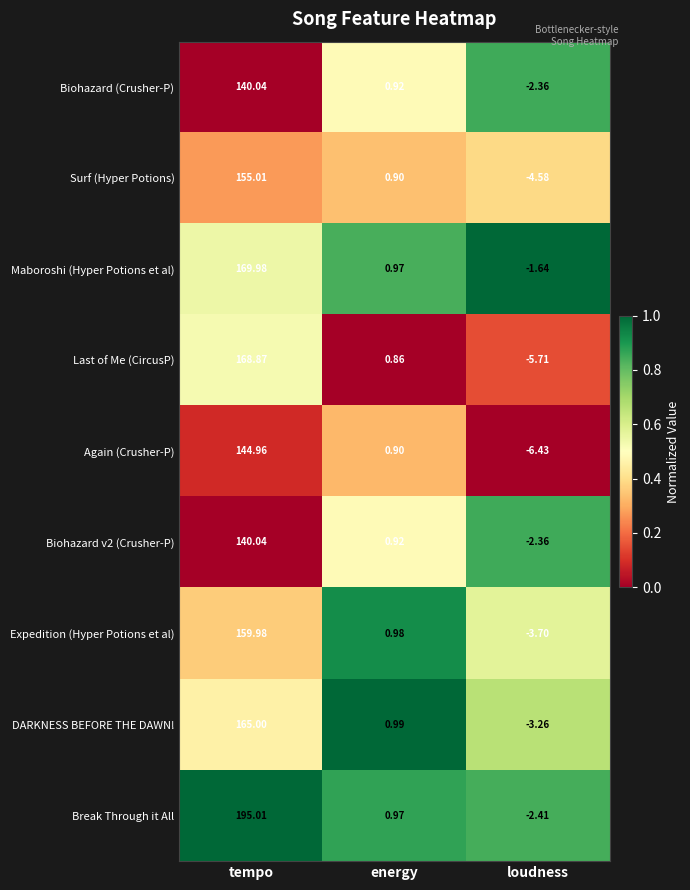

Which series changed the most between energy and loudness?

Again (Crusher-P)